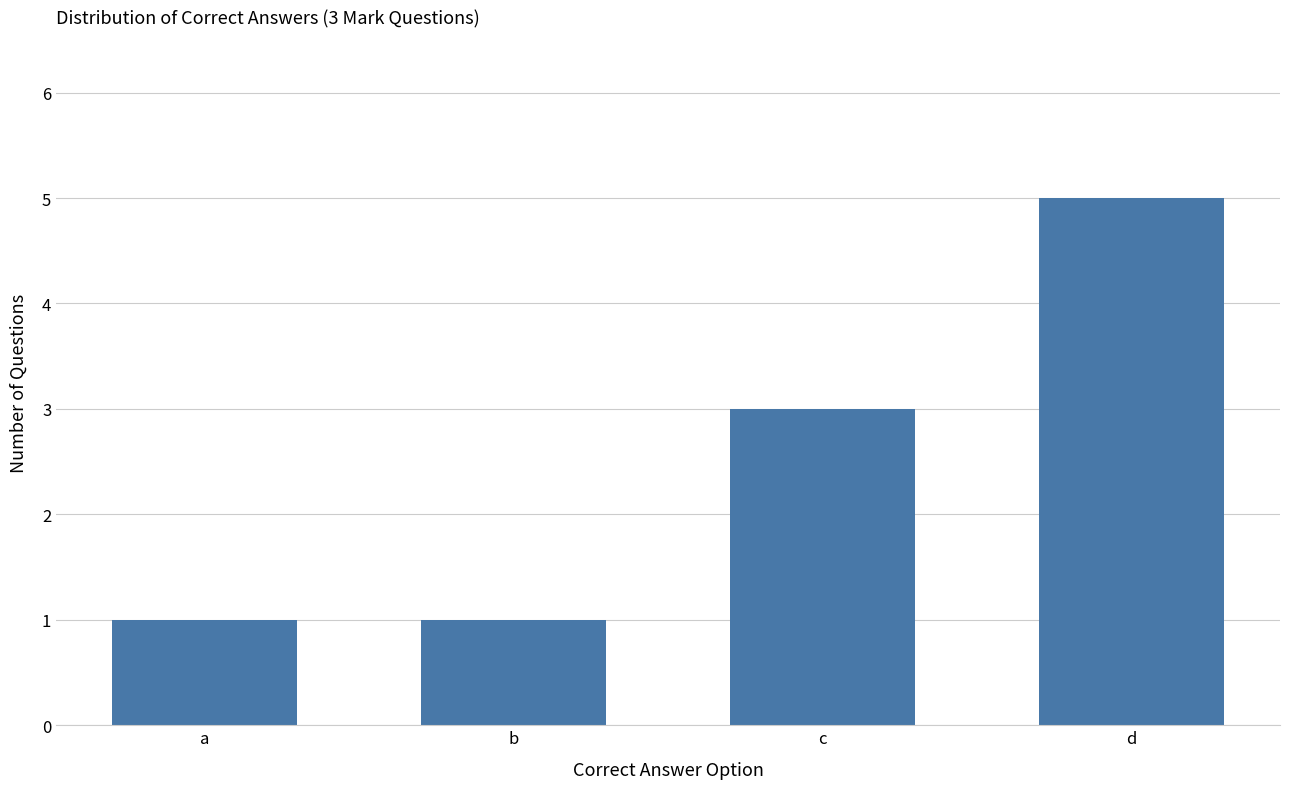

What is the minimum value shown in the chart?

1